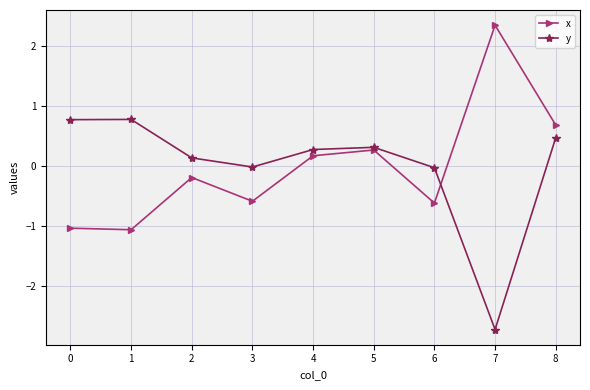

True or false: y and x intersect in this chart.

True